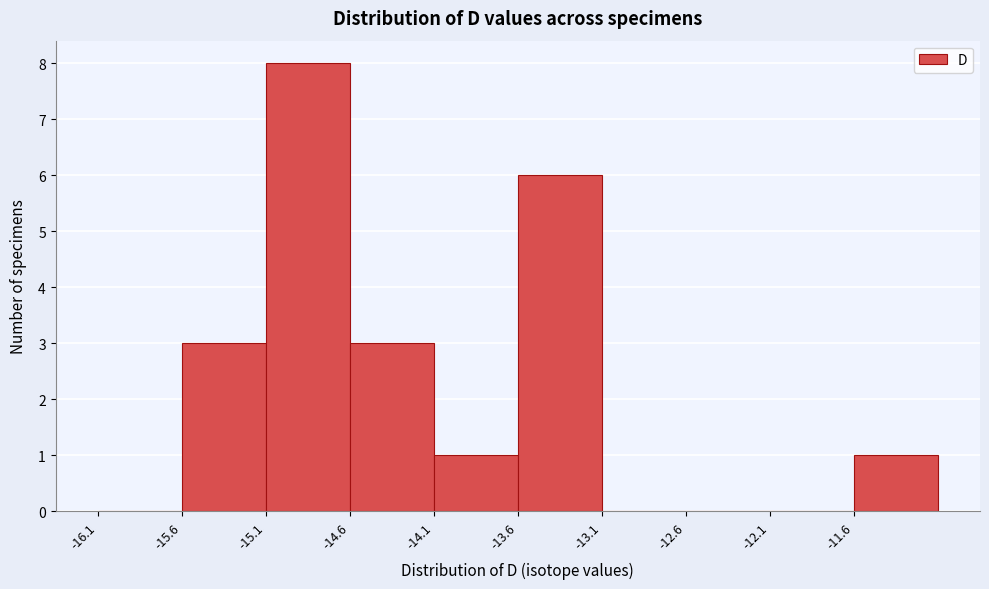

Reading left to right, list every bar in this chart as the range it spans on the x-axis followed by its height. The values are not printed on the chart, so give them approximately, as read against the axis.

-16.1 to -15.6: 0
-15.6 to -15.1: 3
-15.1 to -14.6: 8
-14.6 to -14.1: 3
-14.1 to -13.6: 1
-13.6 to -13.1: 6
-13.1 to -12.6: 0
-12.6 to -12.1: 0
-12.1 to -11.6: 0
-11.6 to -11.1: 1